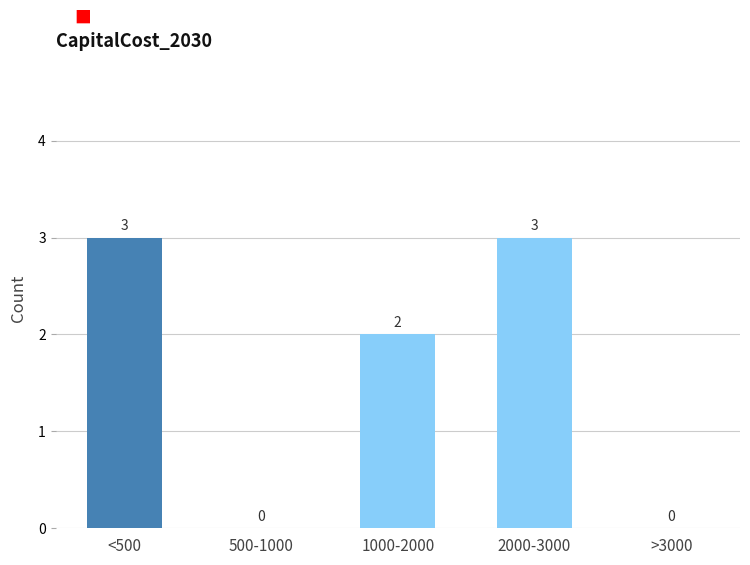

Reading left to right, what are all the values shown in this chart?

<500=3	500-1000=0	1000-2000=2	2000-3000=3	>3000=0